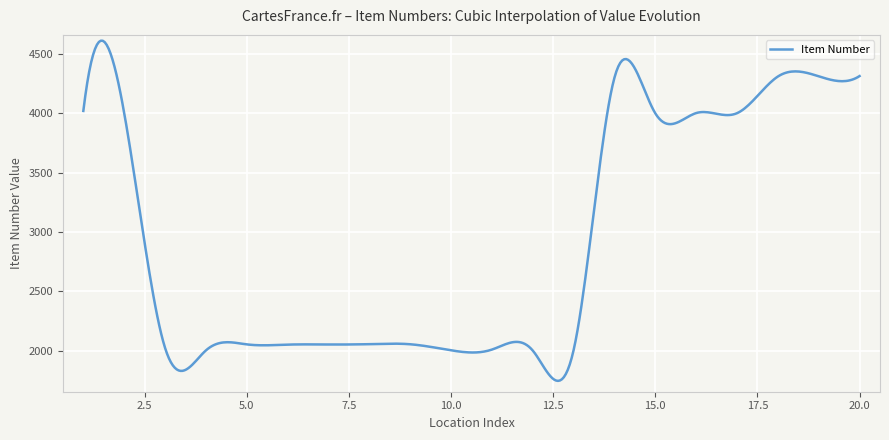

What is the minimum value shown in the chart?

1745.3